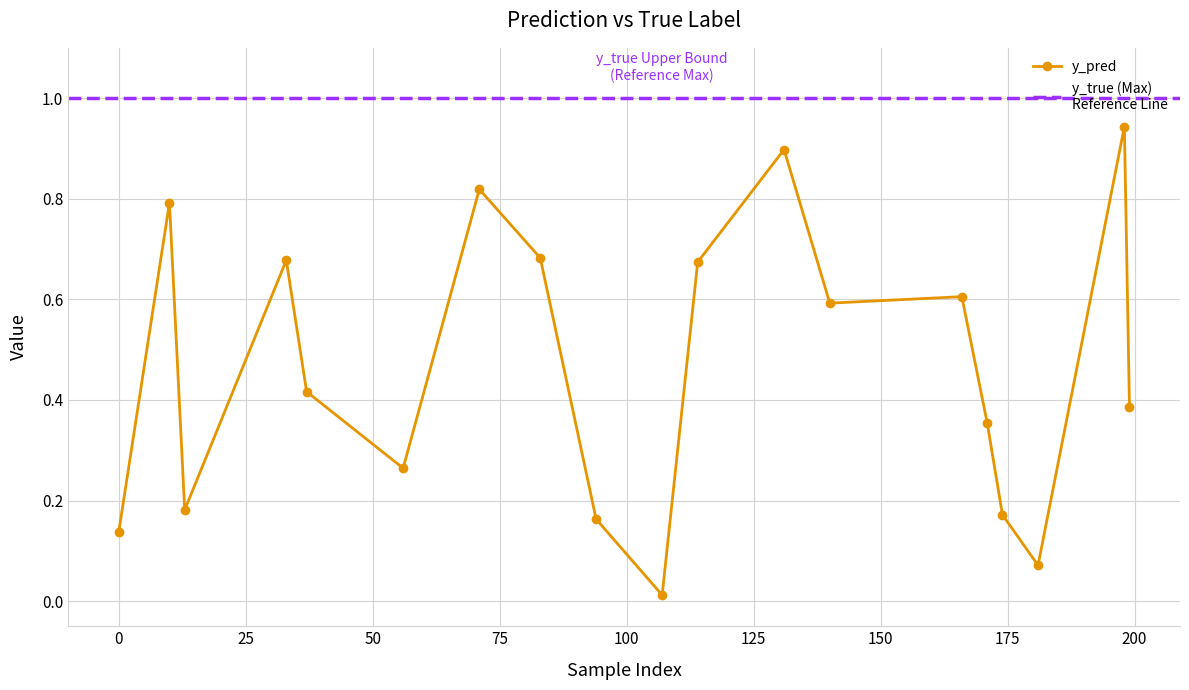

The chart shows a value of 0.7 at 33. True or false?

True